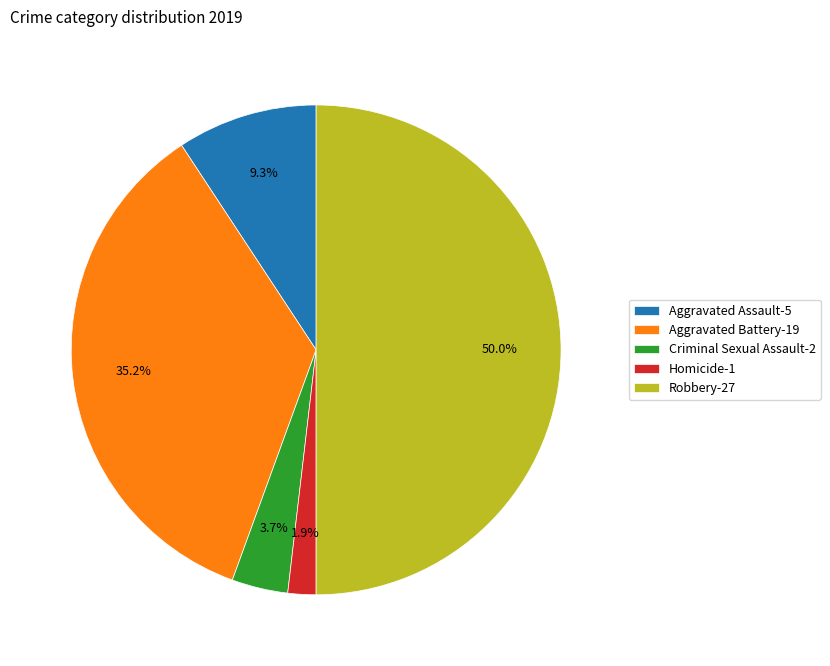

To the nearest percent, what portion does Aggravated Battery represent?

35%